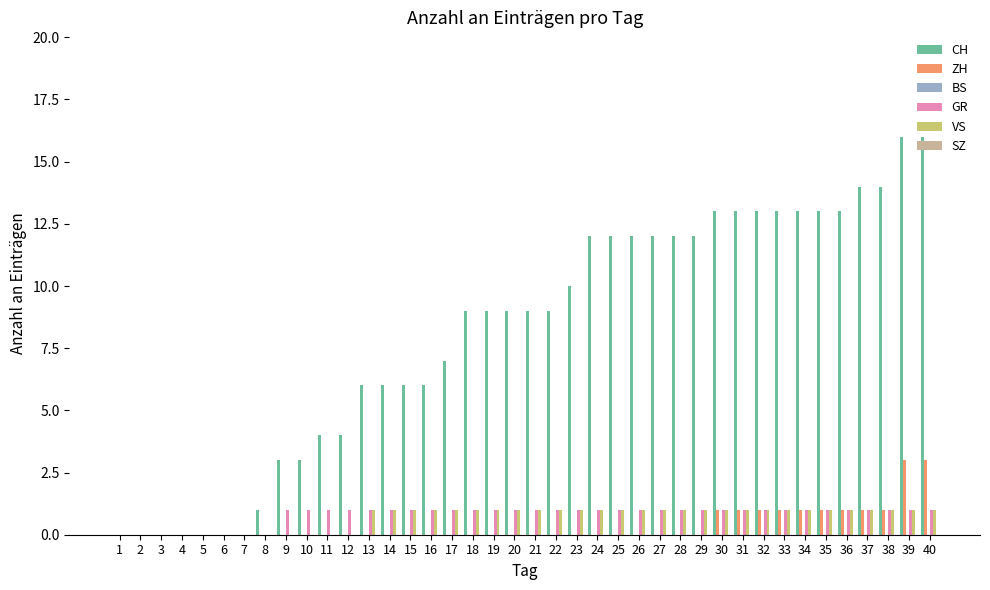

Which series changed the most between 14 and 23?

CH